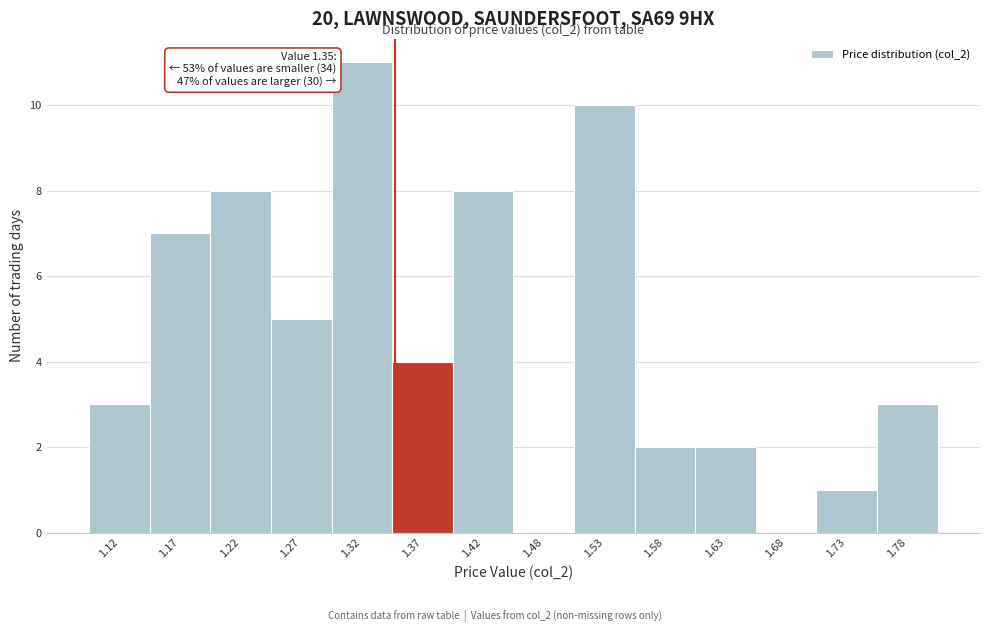

Over which range of the x-axis is the bar tallest?

1.30 to 1.35